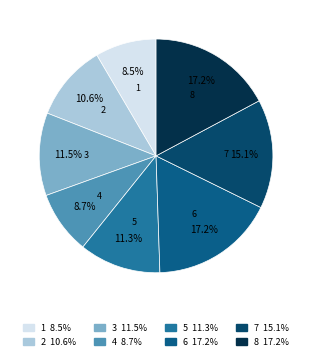

Combined, what portion of the pie is 6 and 7?

32.3%